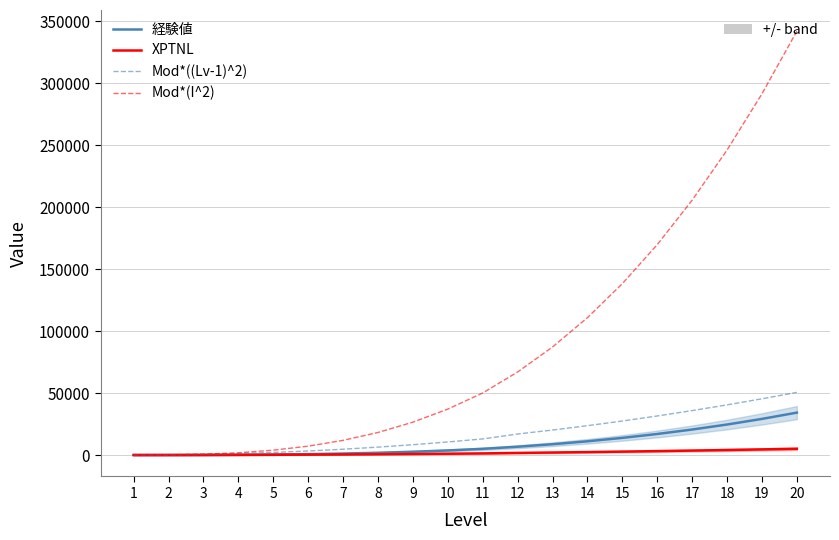

Reading left to right, list all the values displayed in this chart.

経験値: 0	13	65	182	390	715	1183	1820	2652	3705	5005	6699	8715	11081	13825	16975	20559	24605	29141	34195
XPTNL: 0	13	52	117	208	325	468	637	832	1053	1300	1694	2016	2366	2744	3150	3584	4046	4536	5054
Mod*((Lv-1)^2): 0	130	520	1170	2080	3250	4680	6370	8320	10530	13000	16940	20160	23660	27440	31500	35840	40460	45360	50540
Mod*(I^2): 0	130	650	1820	3900	7150	11830	18200	26520	37050	50050	66990	87150	110810	138250	169750	205590	246050	291410	341950